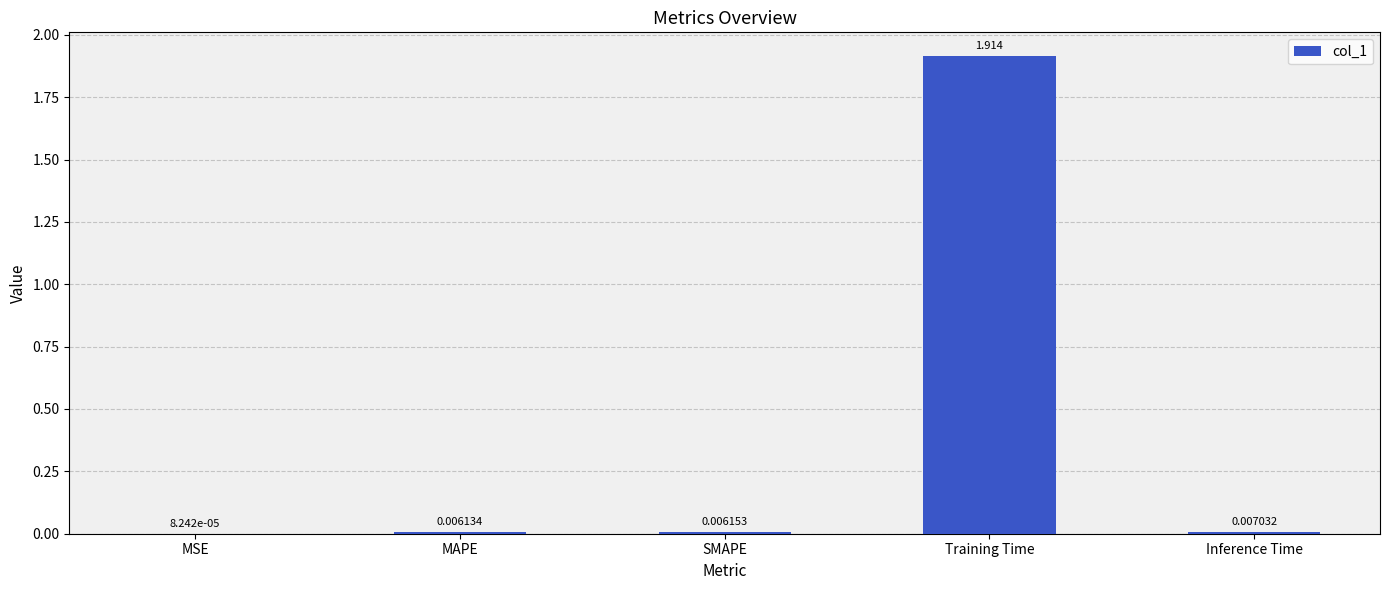

Which has a higher value, Inference Time or MSE?

Inference Time